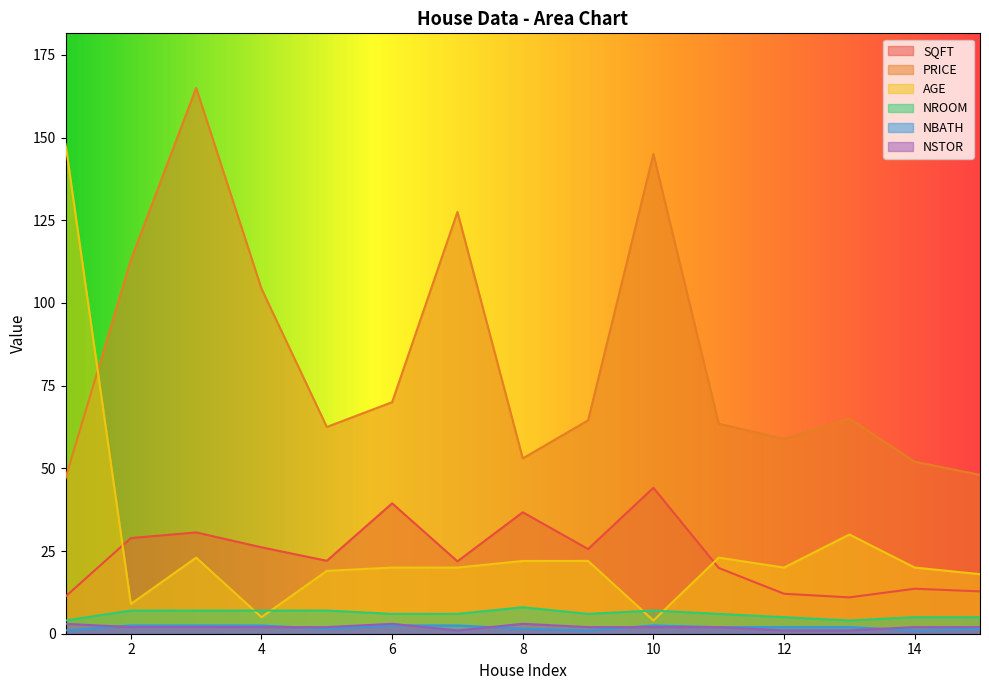

What are all the series names shown in the legend?

SQFT, PRICE, AGE, NROOM, NBATH, NSTOR